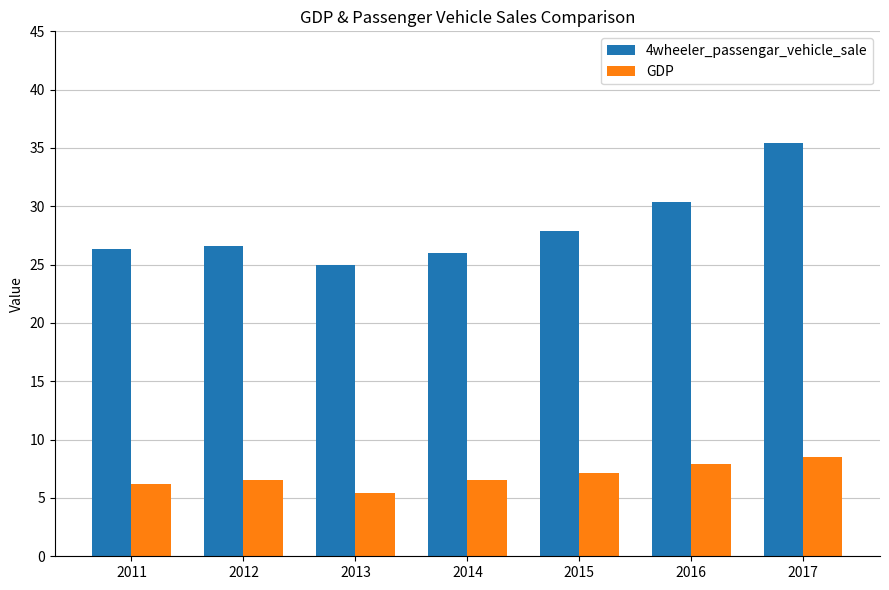

Reading left to right, list all the values displayed in this chart.

4wheeler_passengar_vehicle_sale: 26.3	26.6	25.0	26.0	27.9	30.4	35.4
GDP: 6.2	6.5	5.4	6.5	7.1	7.9	8.5